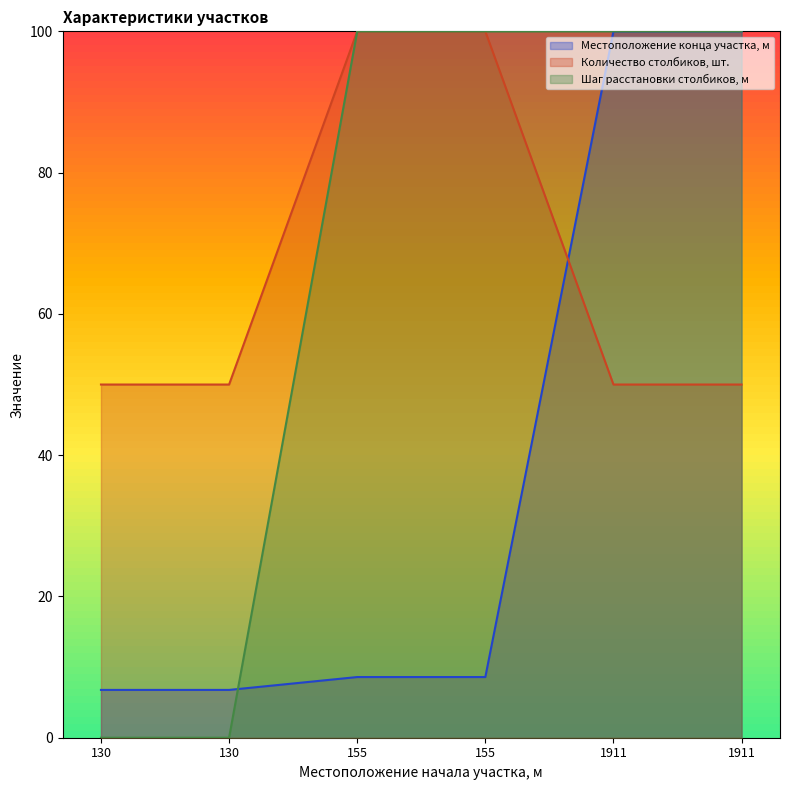

At which category is the sum across all series the highest?

1911